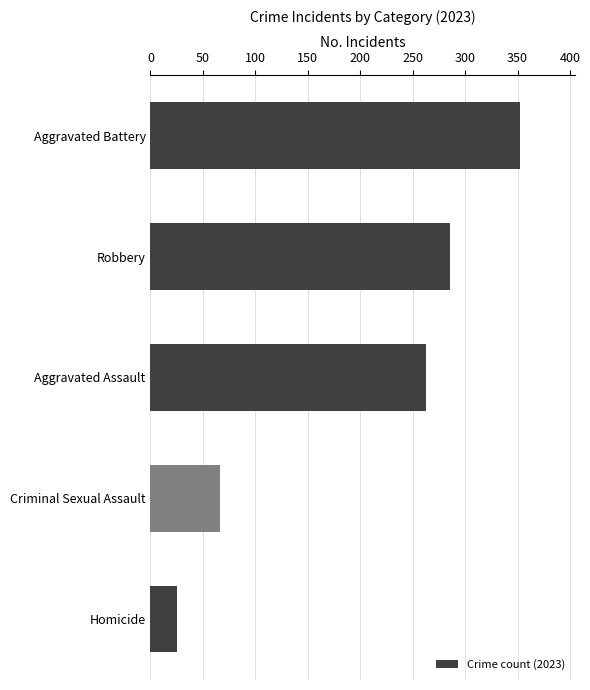

The value at Homicide is 25. True or false?

True